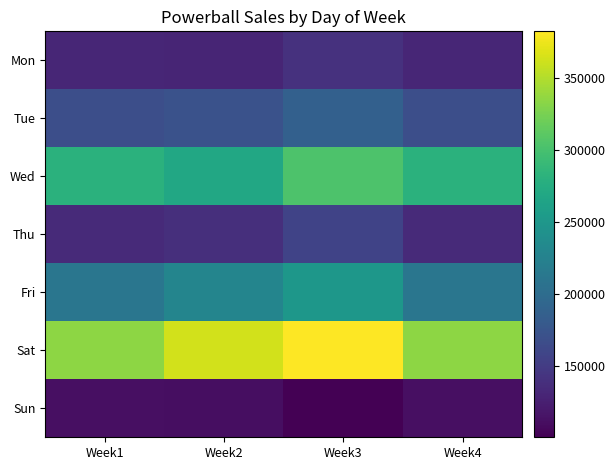

Which label corresponds to the smallest value in the chart?

Week3